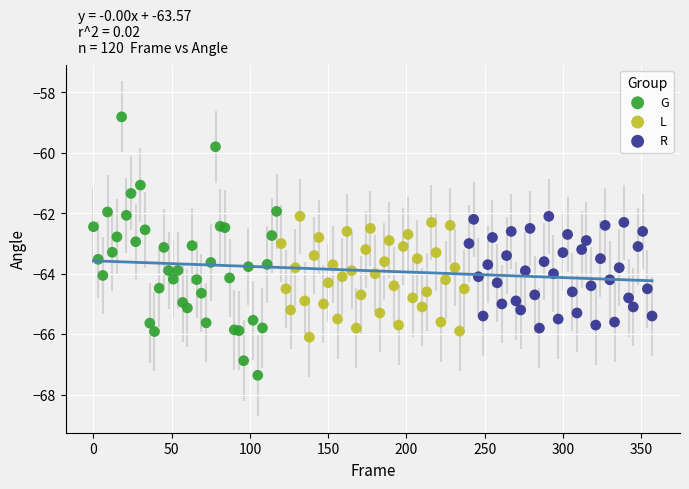

Which series reaches the minimum Y coordinate?

G